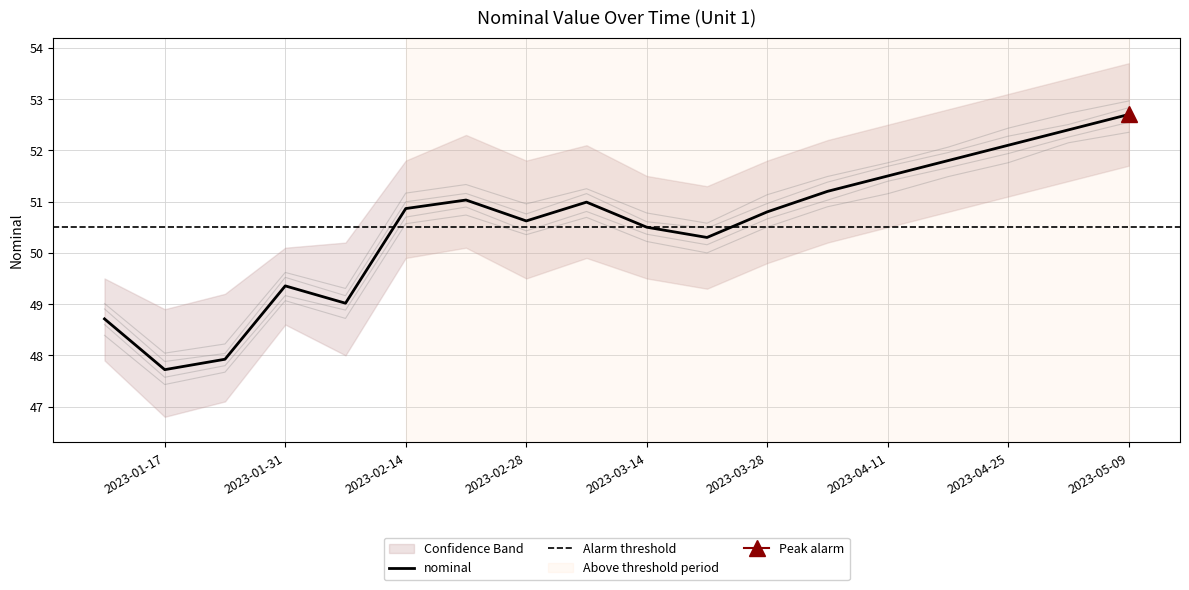

What is the value of the lower_band point at the 16th from the left?

51.9